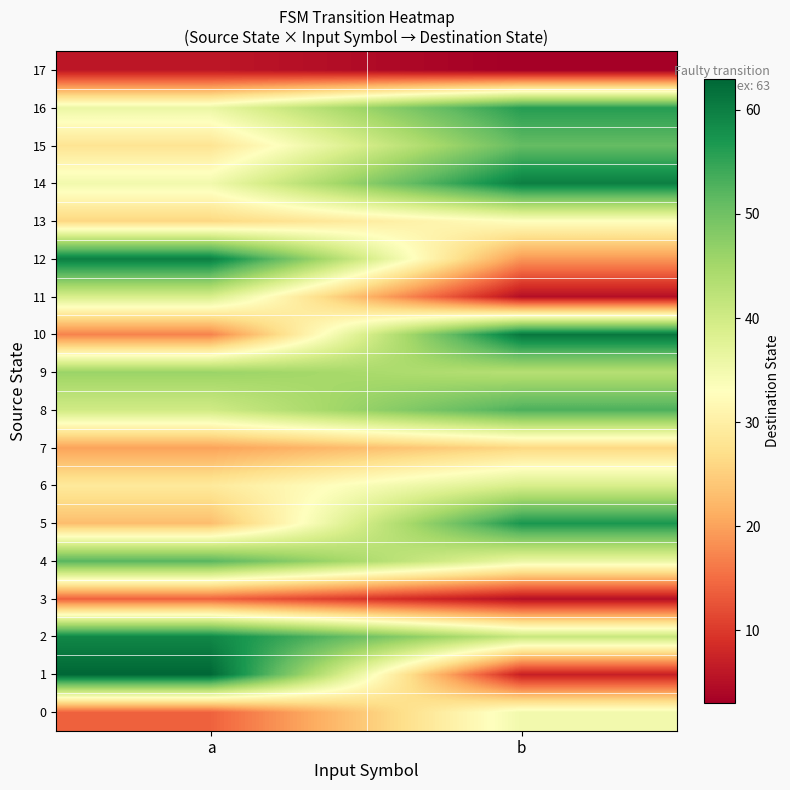

Which series changed the most between a and b?

1